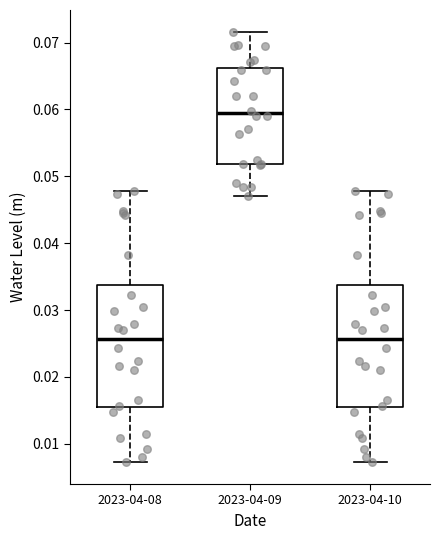

Reading left to right, read every box against the y-axis: the position of its median line, the range the box covers, and the ends of its whiskers. The values are not printed on the chart, so give them approximately, as read against the axis.

2023-04-08: median 0.026, box 0.015 to 0.034, whiskers 0.007 to 0.048
2023-04-09: median 0.059, box 0.052 to 0.066, whiskers 0.047 to 0.072
2023-04-10: median 0.026, box 0.015 to 0.034, whiskers 0.007 to 0.048